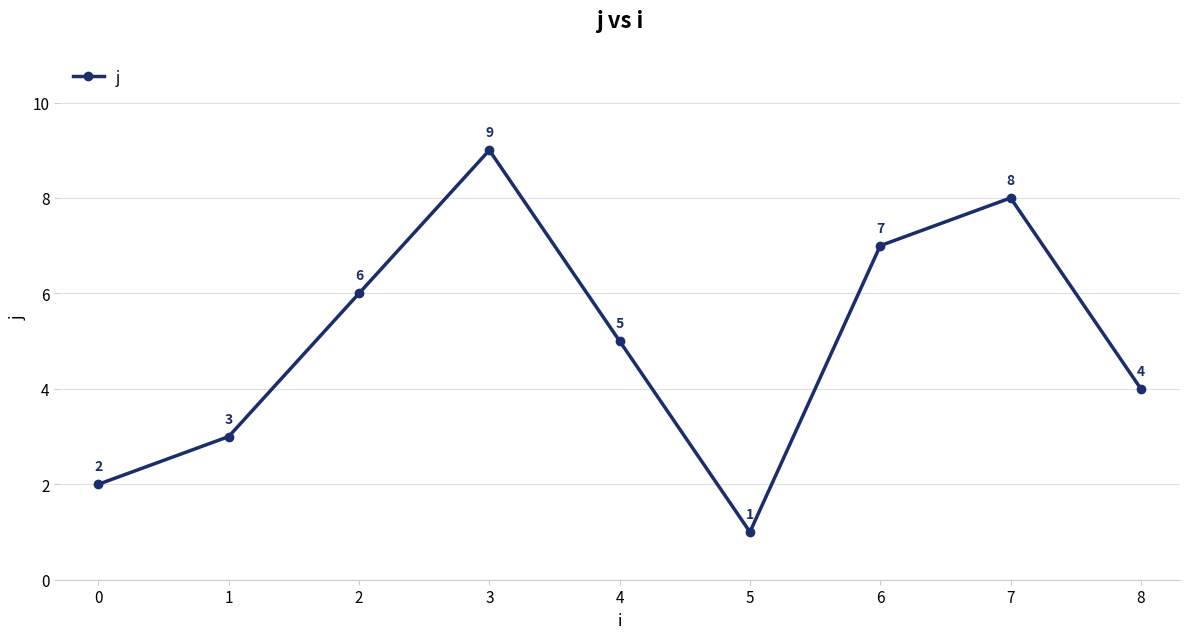

What is the approximate value at 4?

5